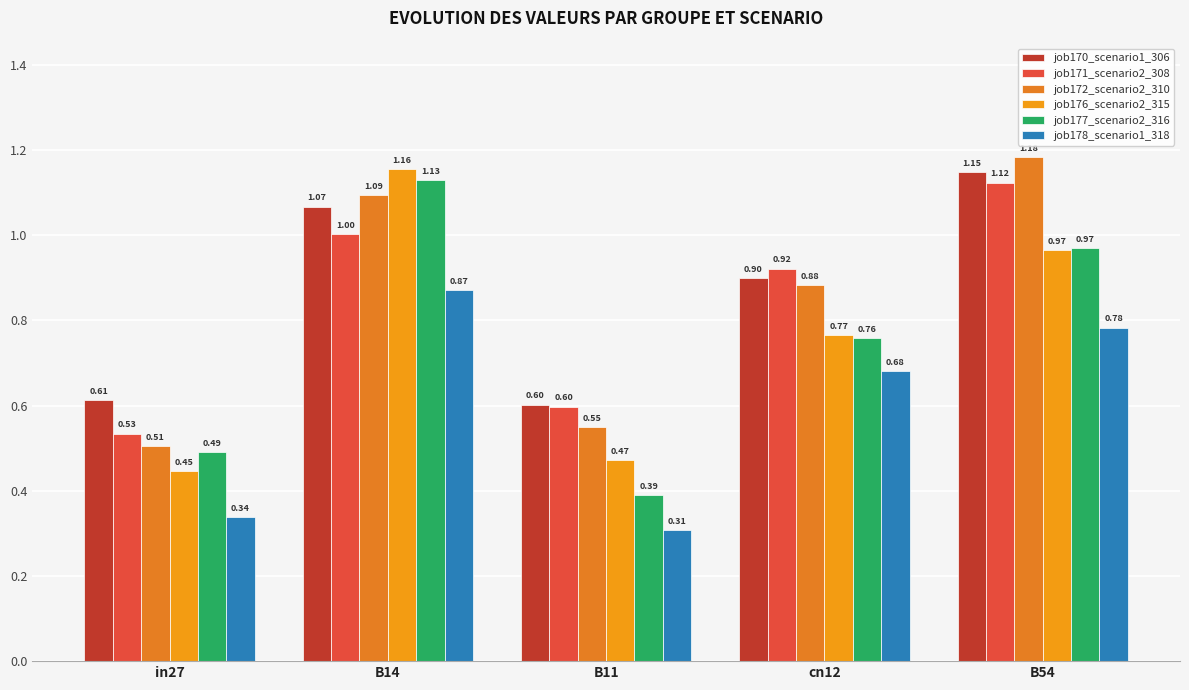

What is the sum of all job172_scenario2_310 values?

4.2